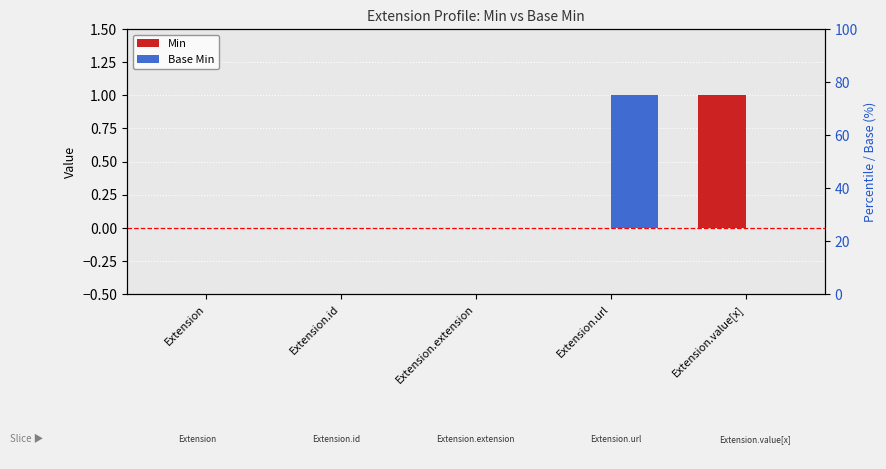

List the series in order of their peak value, highest first.

Min, Base Min